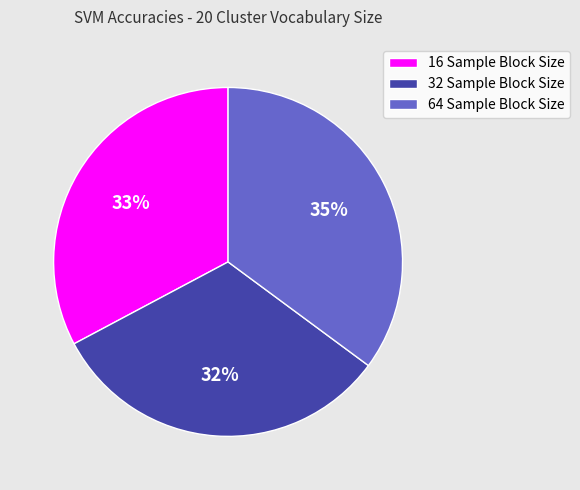

To the nearest percent, what percentage of the pie is 16 Sample Block Size?

33%